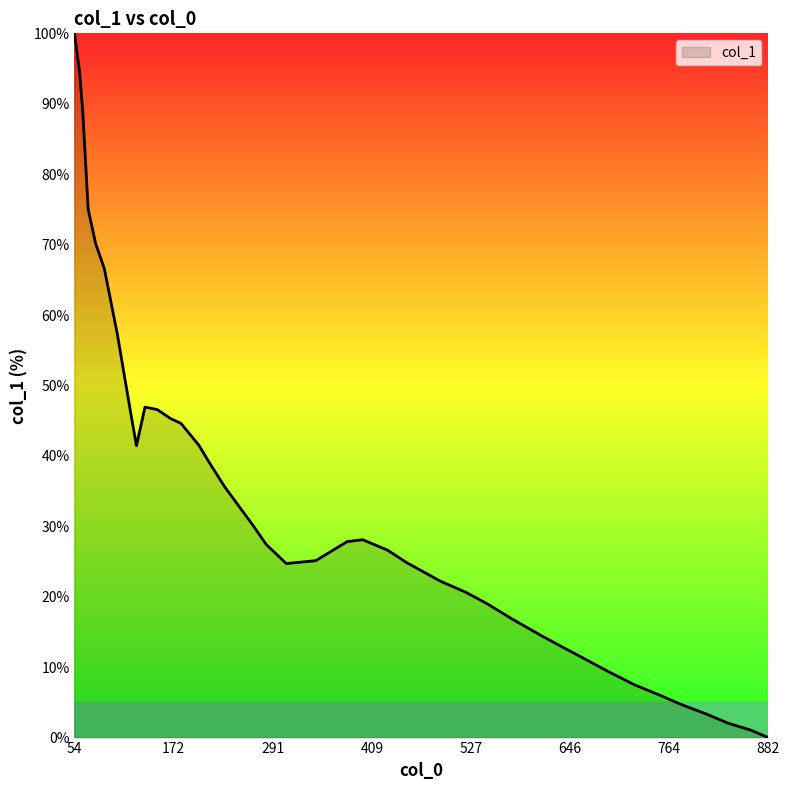

What is the maximum value shown in the chart?

100.0